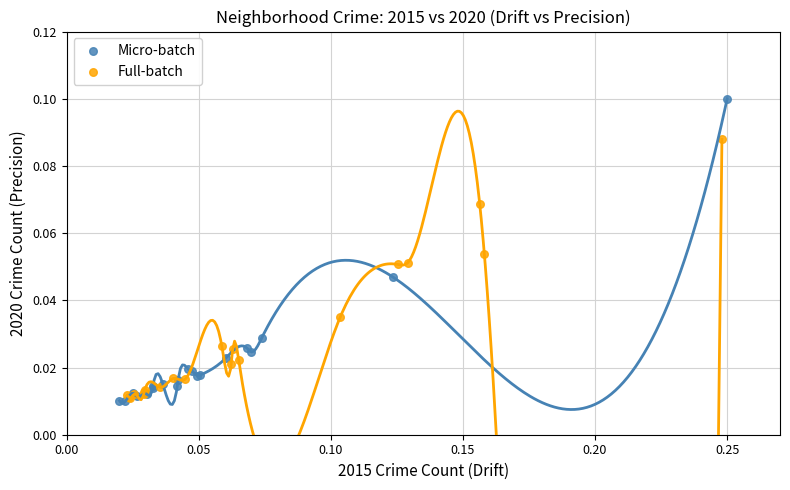

What are all the series names shown in the legend?

Micro-batch, Full-batch